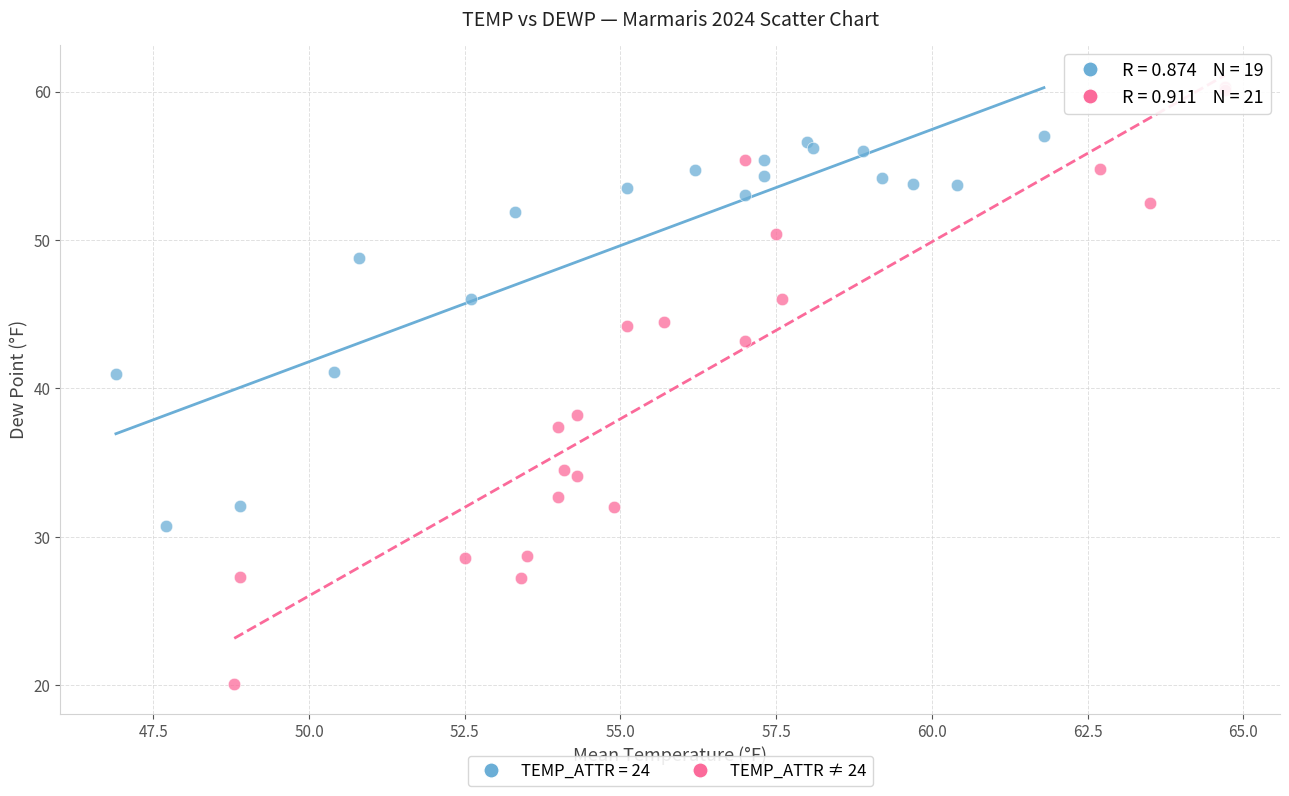

Which series has the largest Y range (max minus min)?

TEMP_ATTR ≠ 24